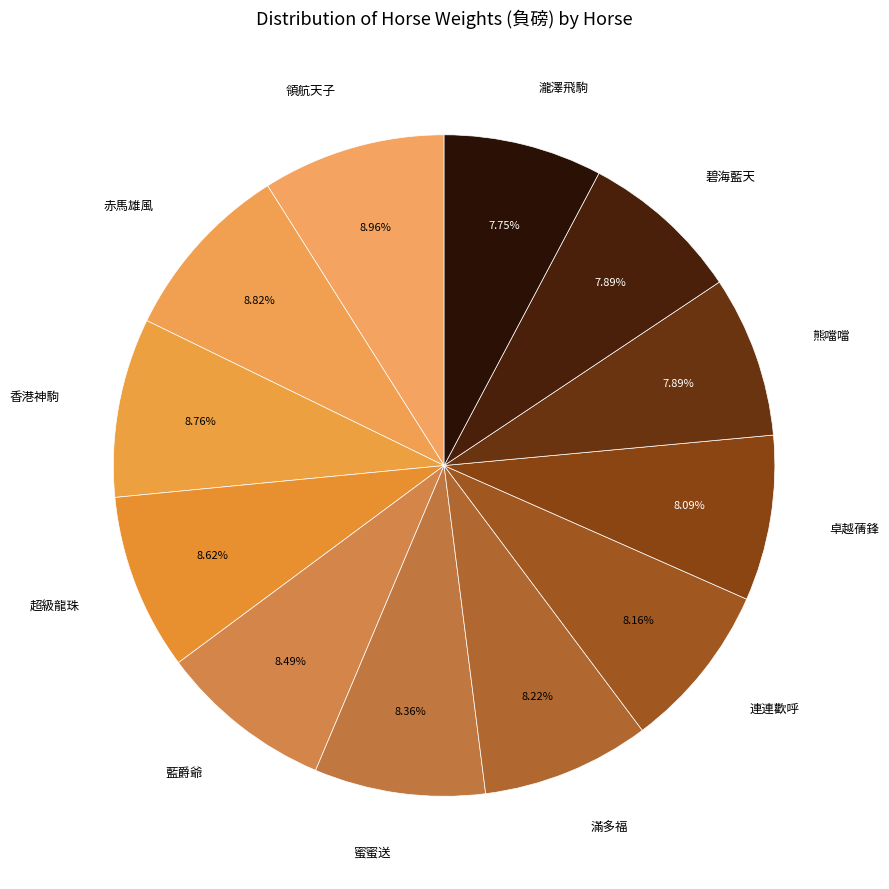

Count the number of slices in the pie.

12